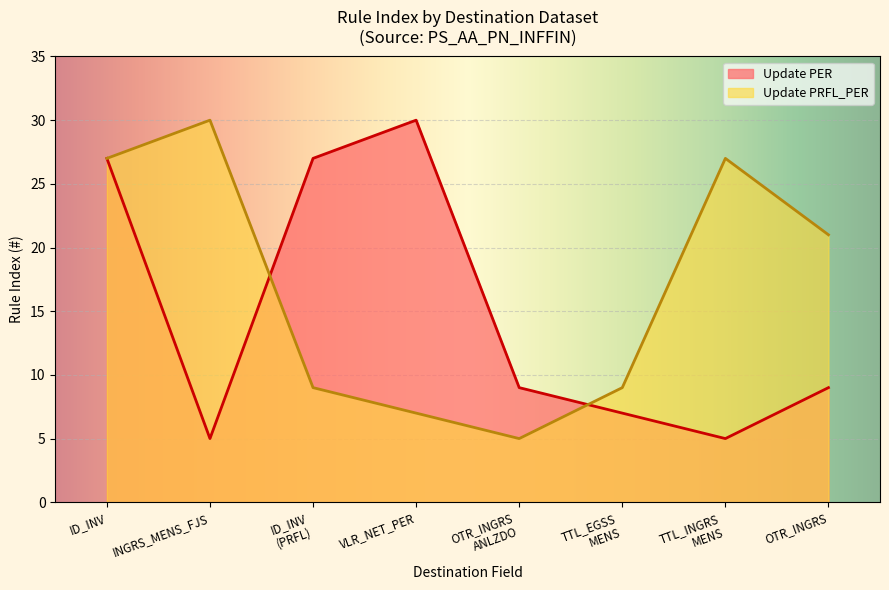

At which category does the chart reach its peak across all series?

VLR_NET_PER